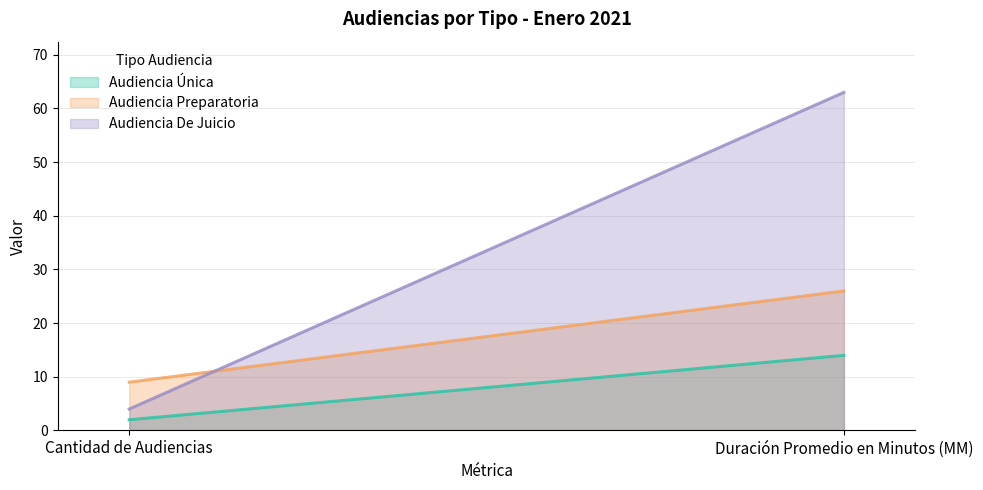

How many data points in Audiencia Preparatoria are less than 26?

1